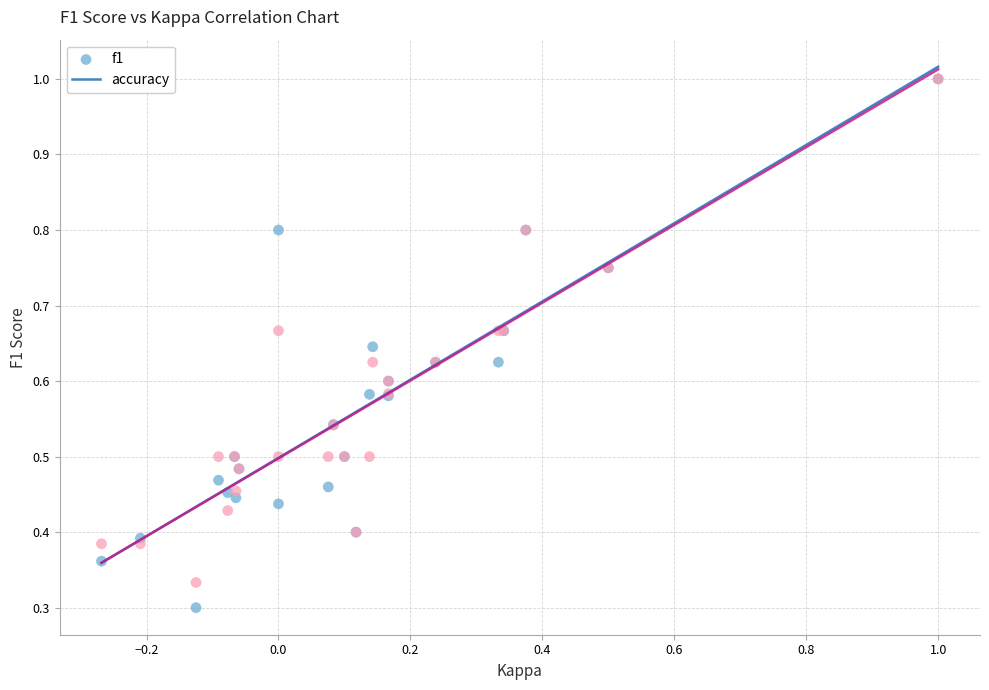

What are all the series names shown in the legend?

f1, accuracy